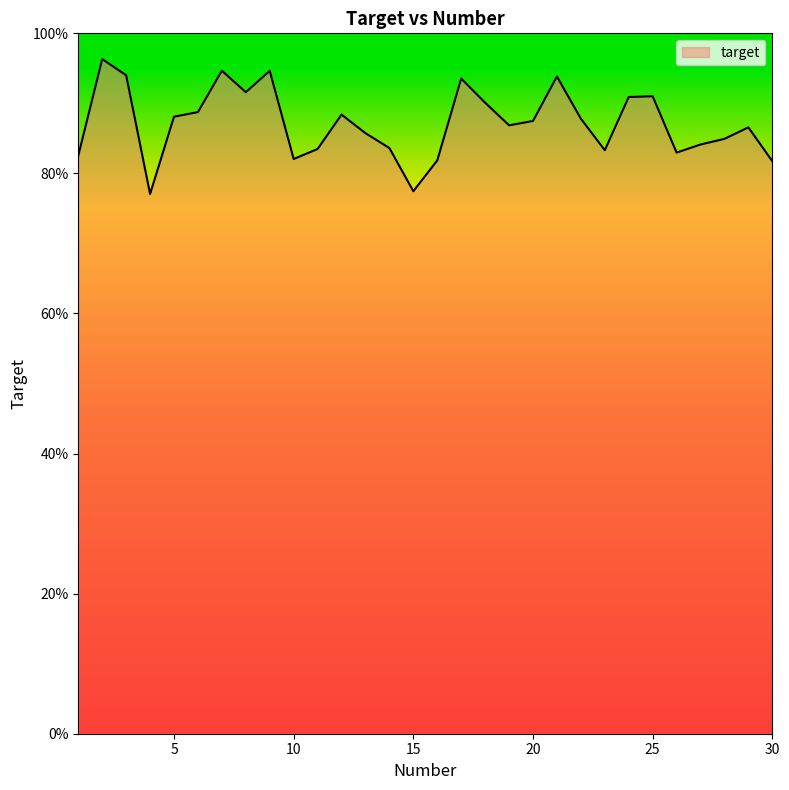

Which label corresponds to the smallest value in the chart?

4